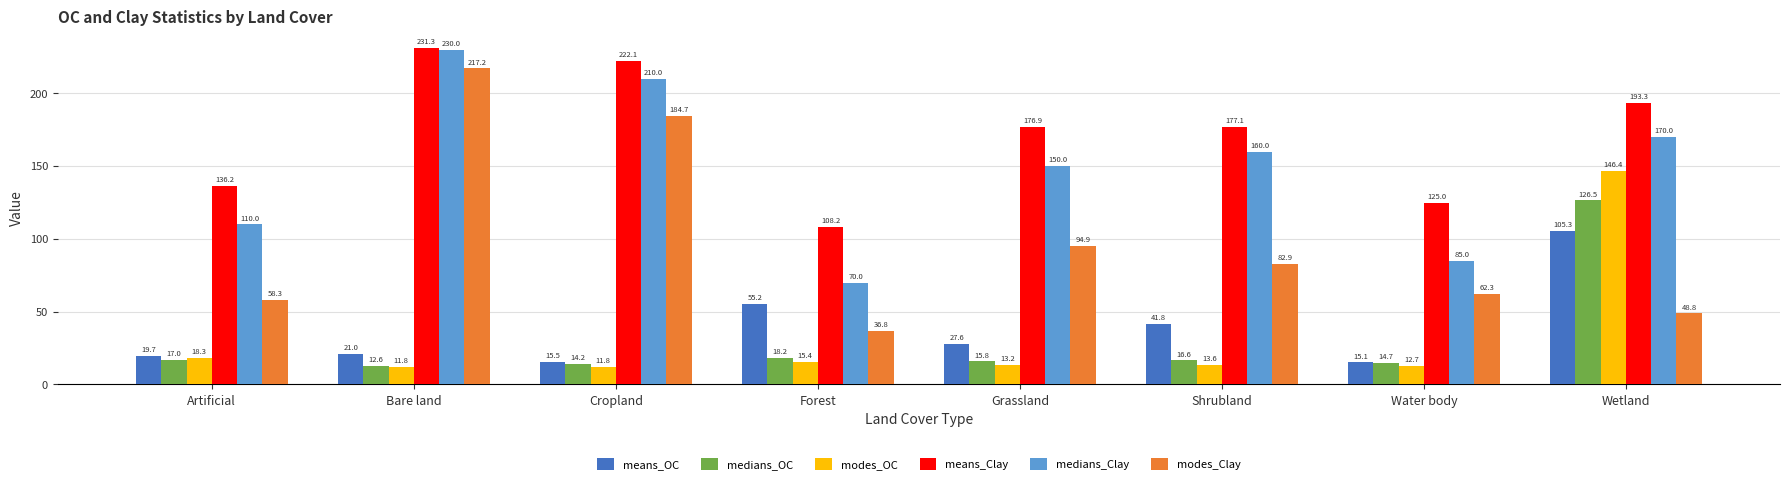

What is the total value across all series at Grassland?

478.4